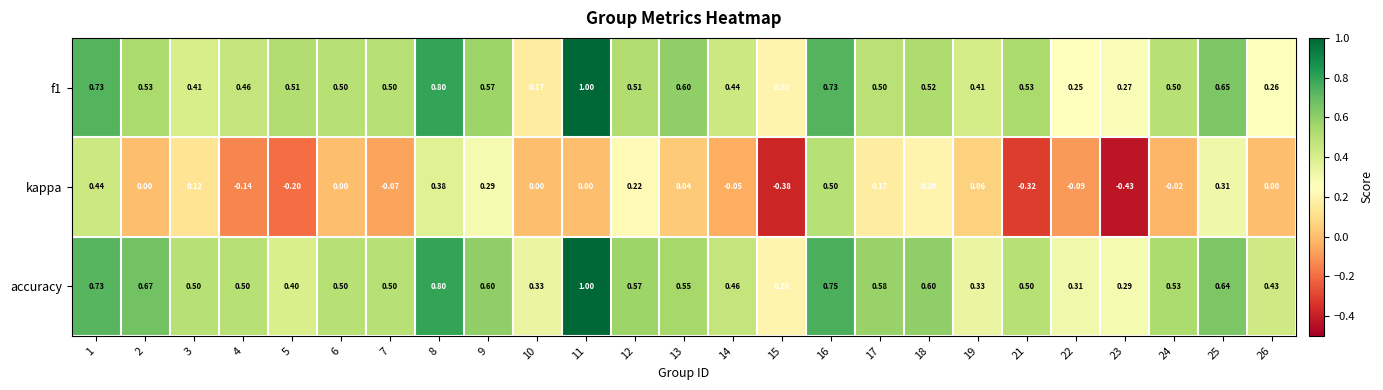

Which series has the widest spread of values?

kappa